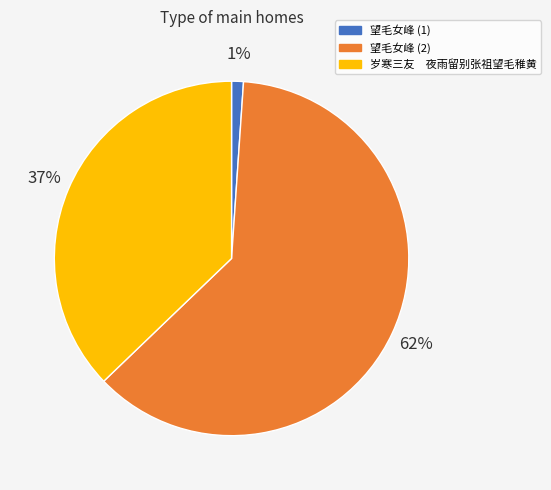

Does any single category account for the majority?

Yes